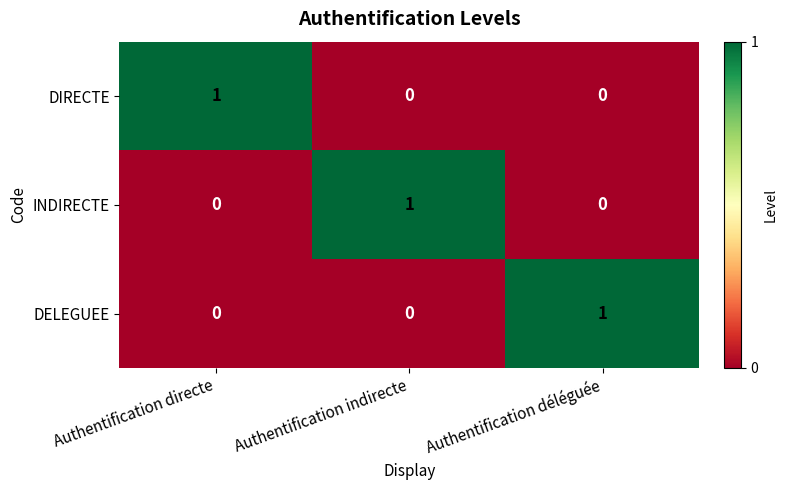

How many DIRECTE values are between 0 and 1?

3